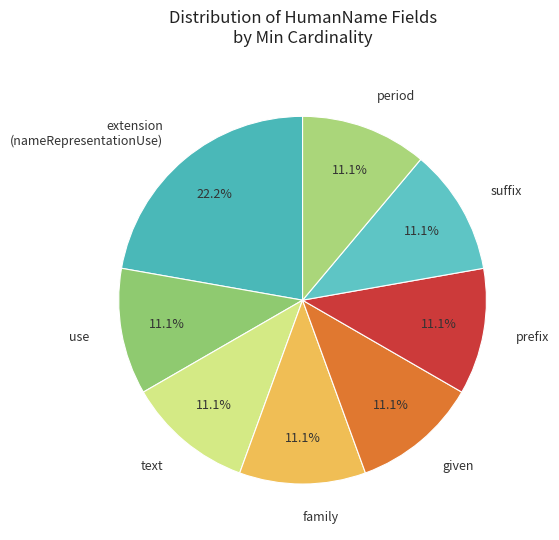

Which slice is the largest?

extension (nameRepresentationUse)